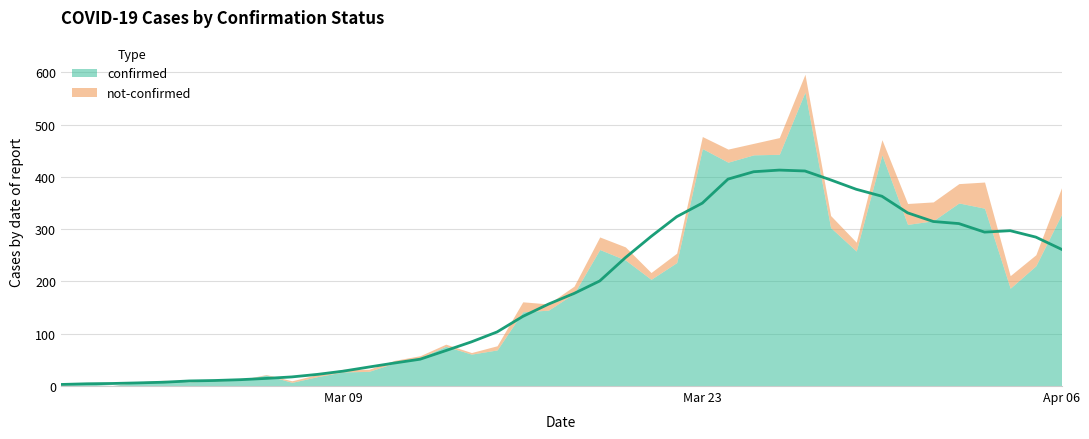

What is the maximum value for not-confirmed?

51